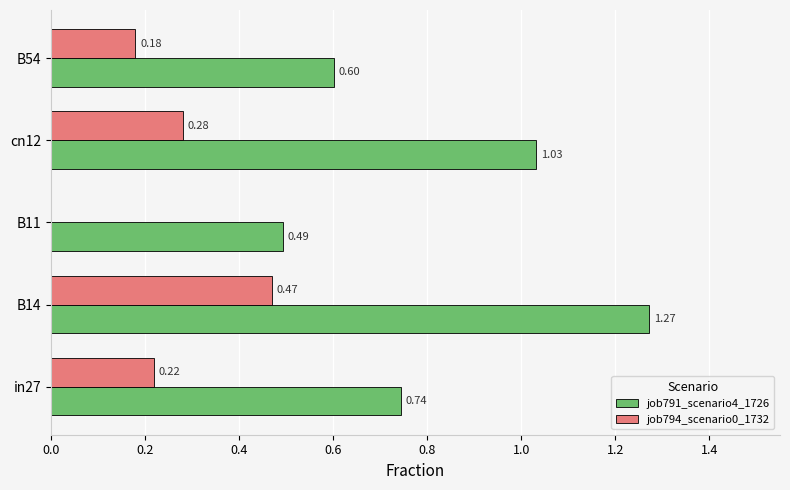

Which series has the largest total across all categories?

job791_scenario4_1726